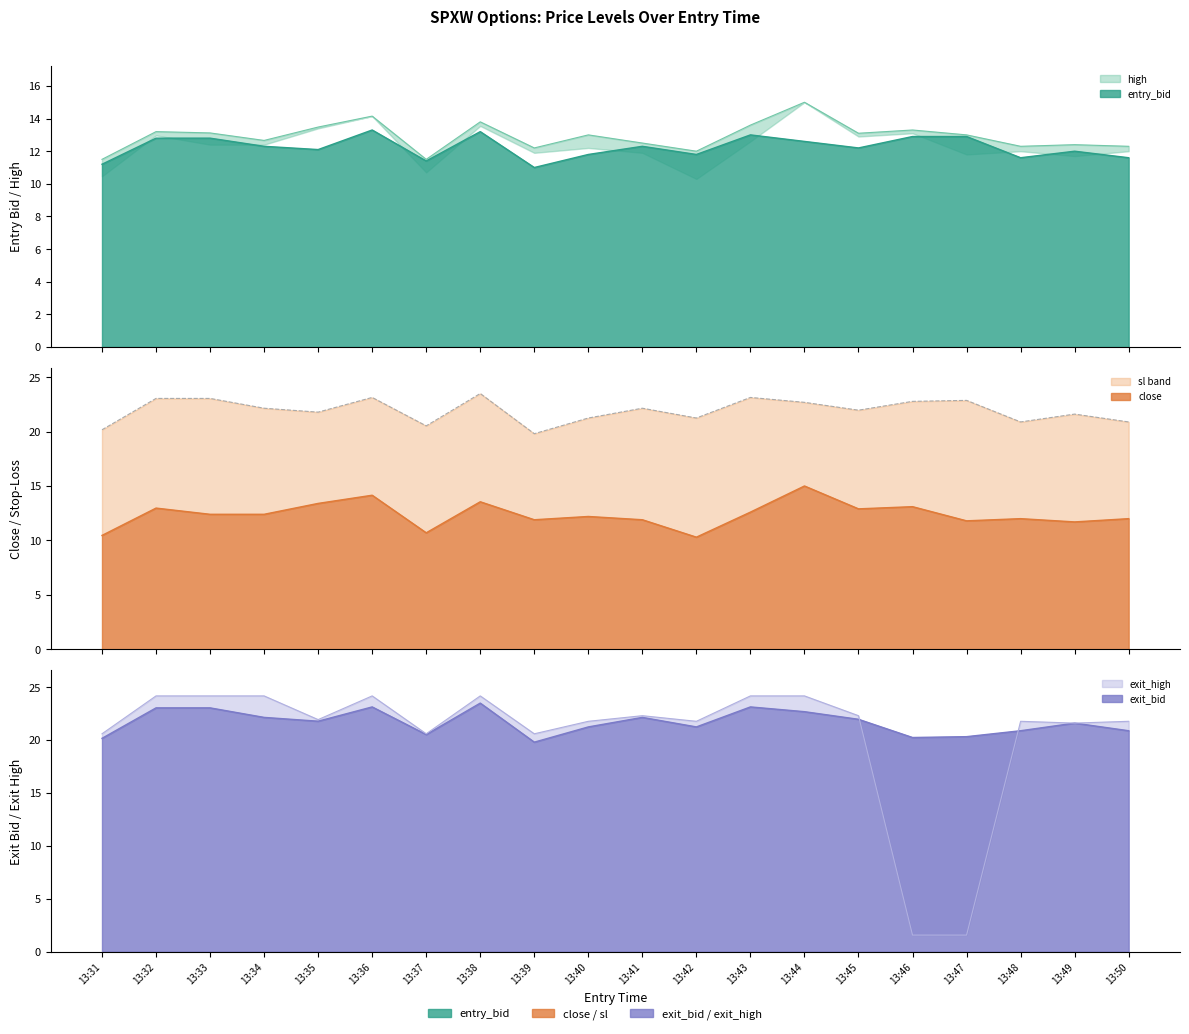

Between 13:37 and 13:42, which is larger?

13:42